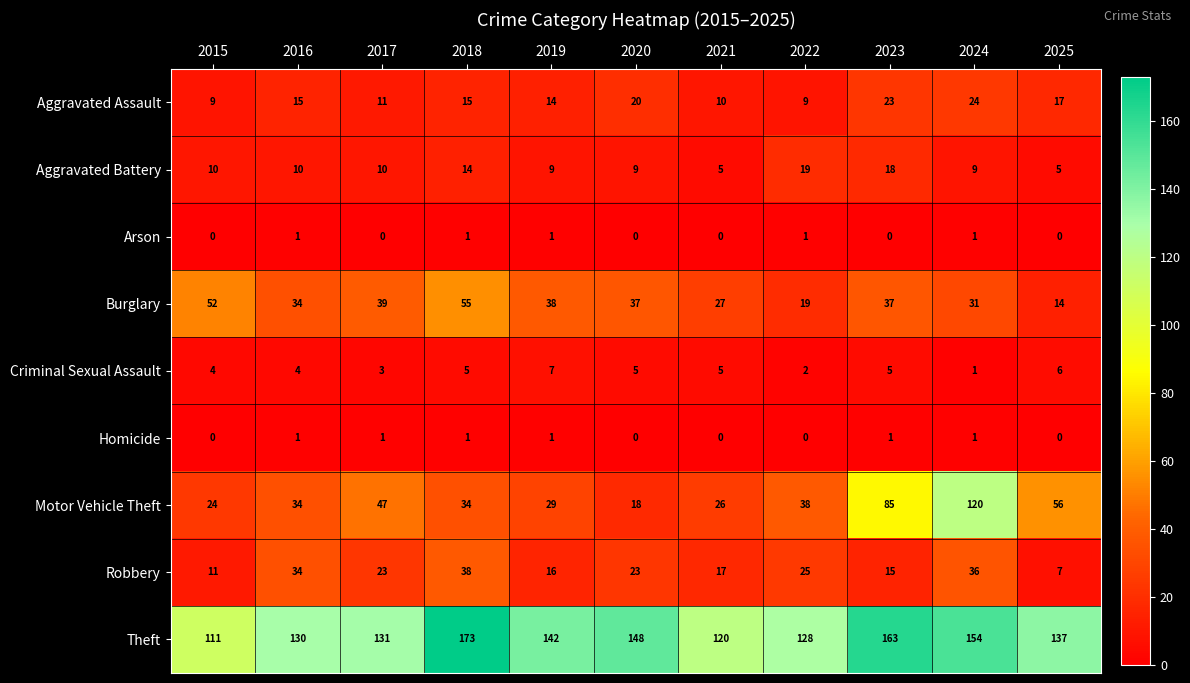

What is the maximum value for Criminal Sexual Assault?

7